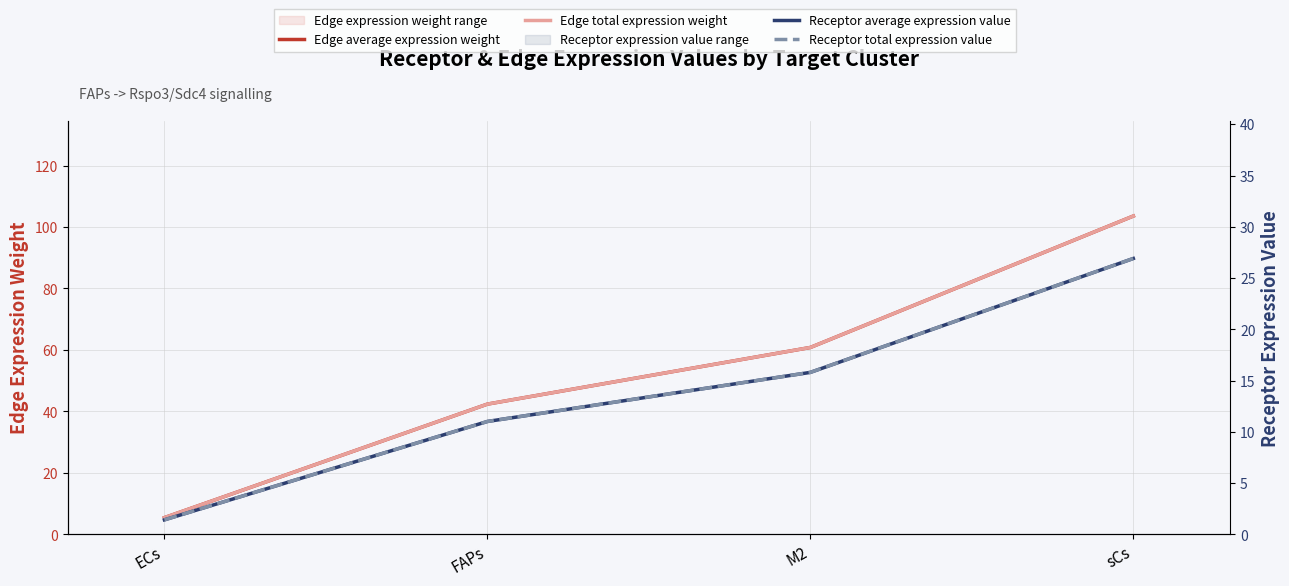

What are all the series names shown in the legend?

Edge average expression weight, Edge total expression weight, Receptor average expression value, Receptor total expression value